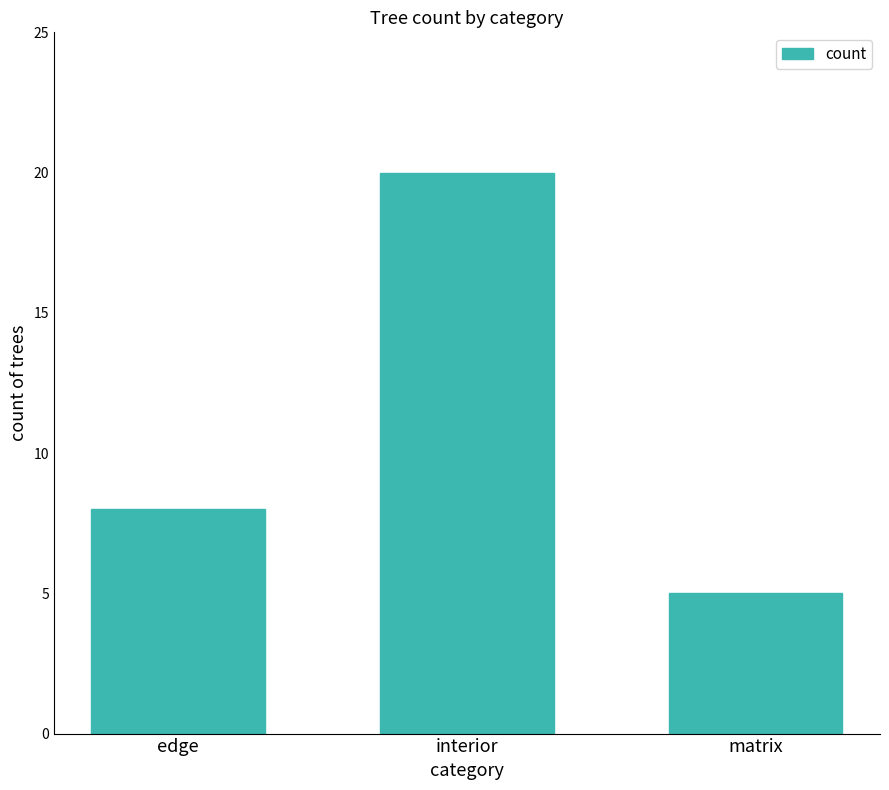

What is the sum of the values at interior and edge?

28